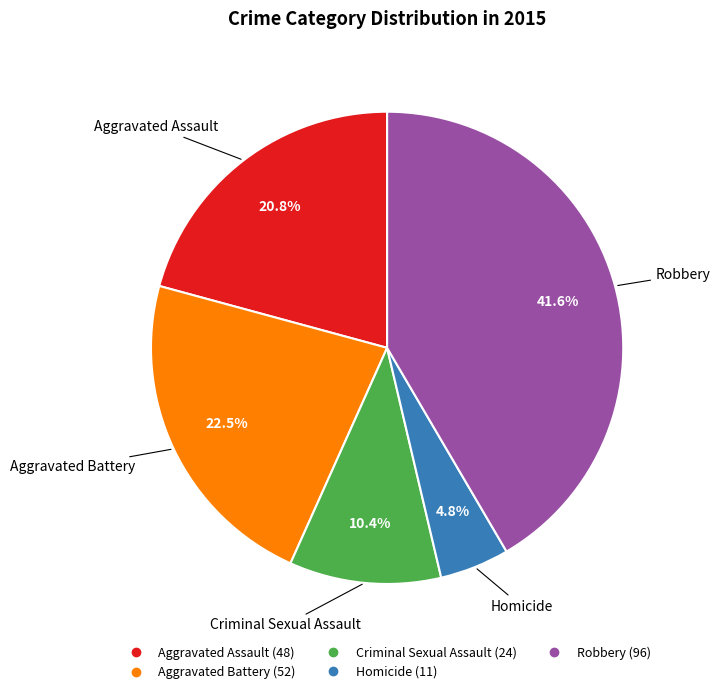

Is there any slice that represents more than half of the pie?

No